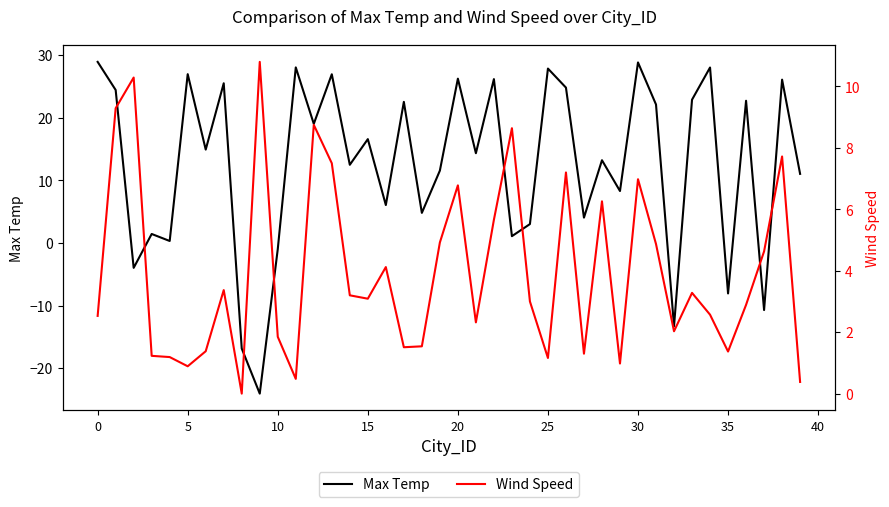

List the series in order of their peak value, lowest first.

Wind Speed, Max Temp